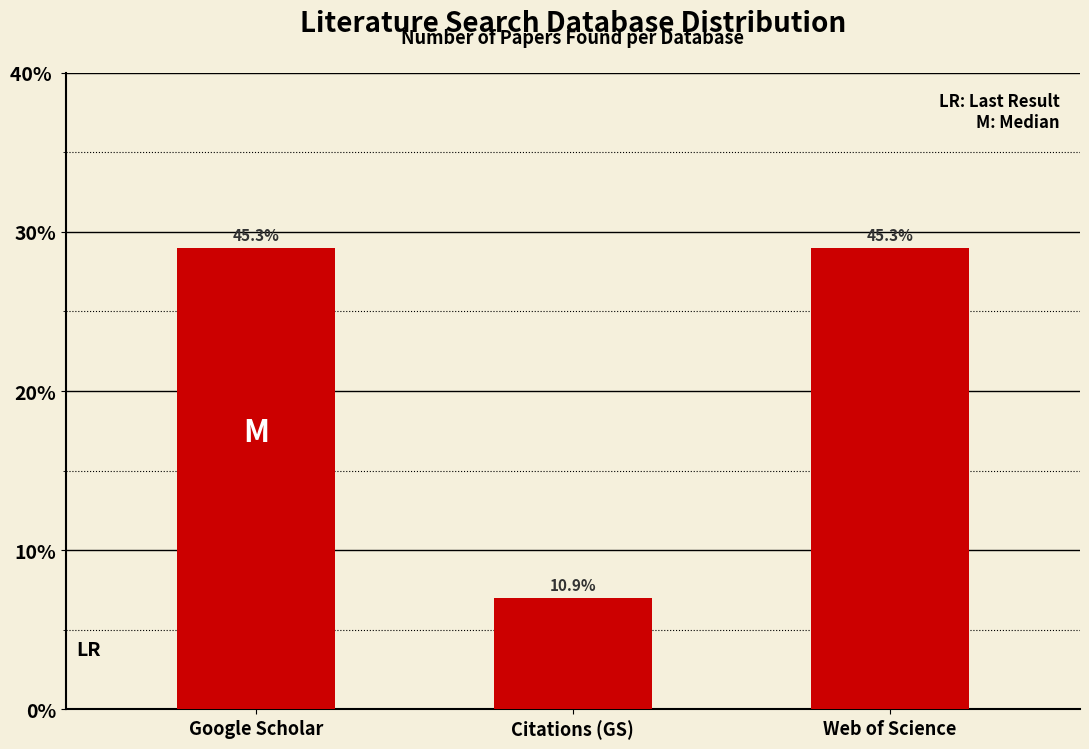

Rank the categories by value from lowest to highest.

Citations (GS), Google Scholar, Web of Science